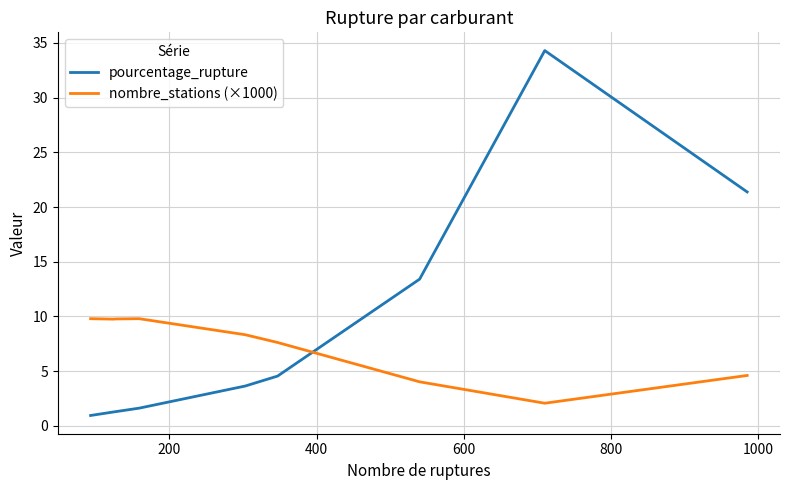

Rank the series by their maximum value, from lowest to highest.

nombre_stations (×1000), pourcentage_rupture